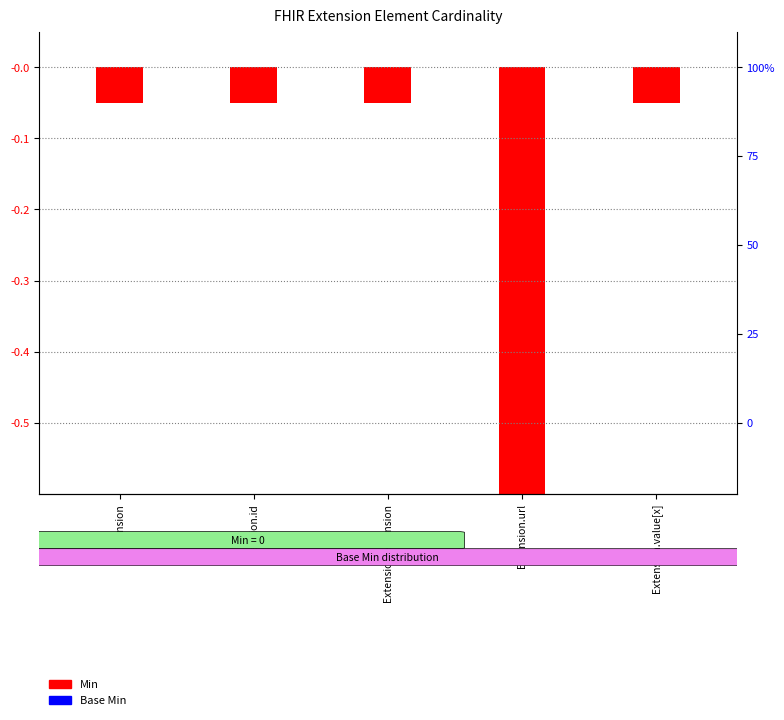

How many data points in Base Min are less than 0?

1